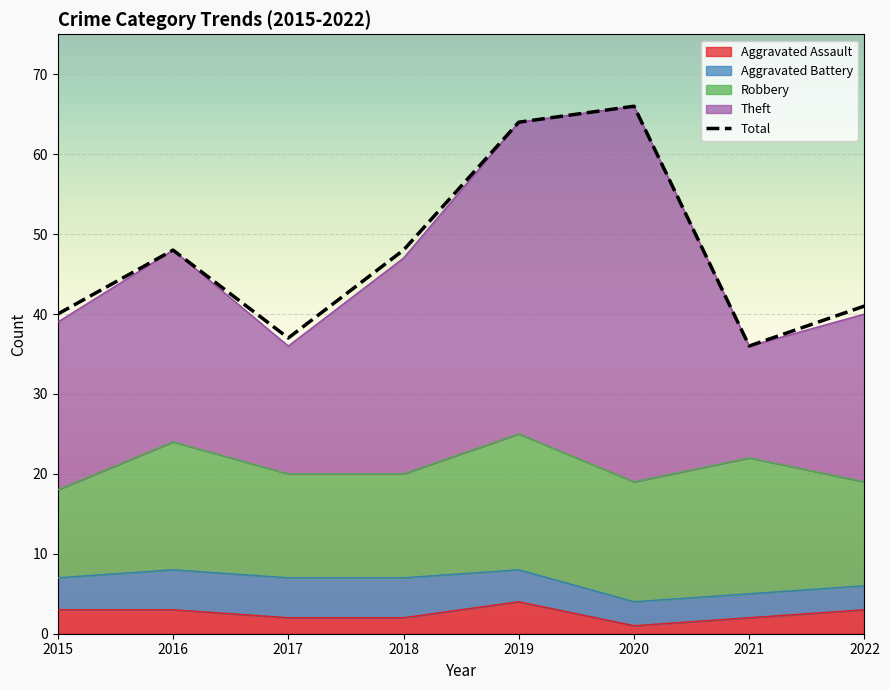

What is the value of the Total point at the 5th from the left?

64